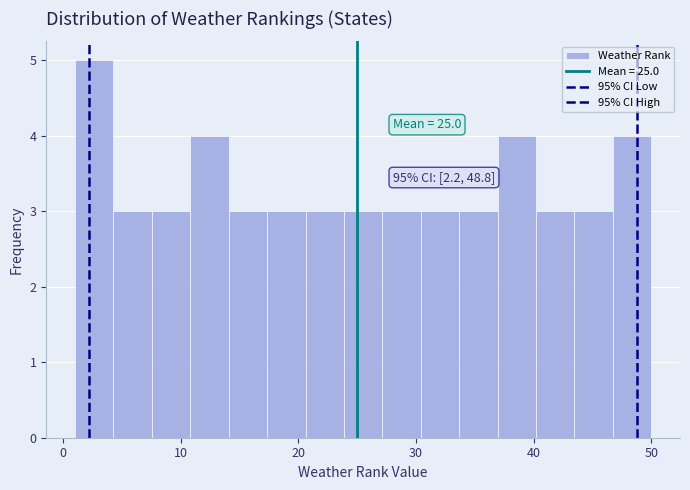

Around what value on the x-axis is the tallest bar? Give the approximate position of its centre, as read against the axis.

3